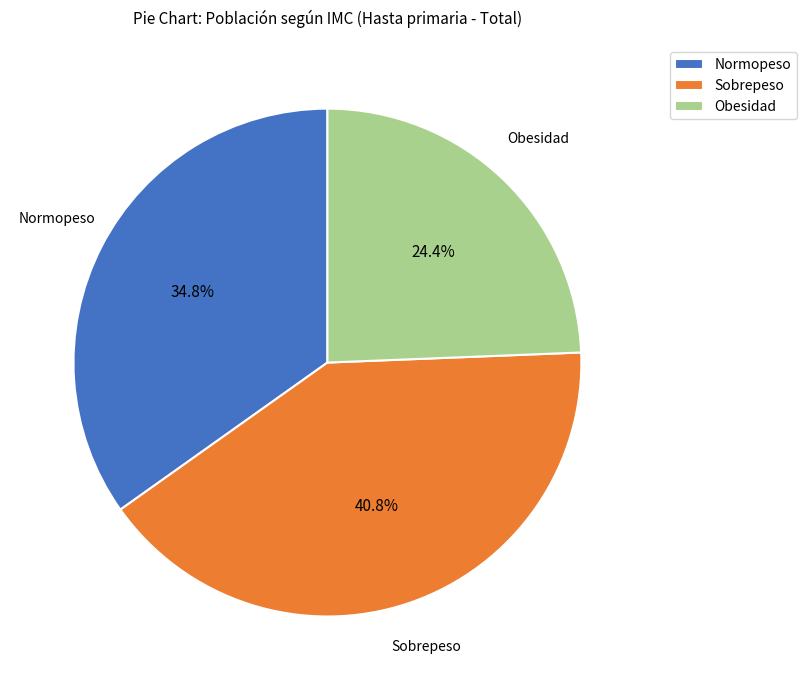

To the nearest percent, what percentage of the pie is Obesidad?

24%